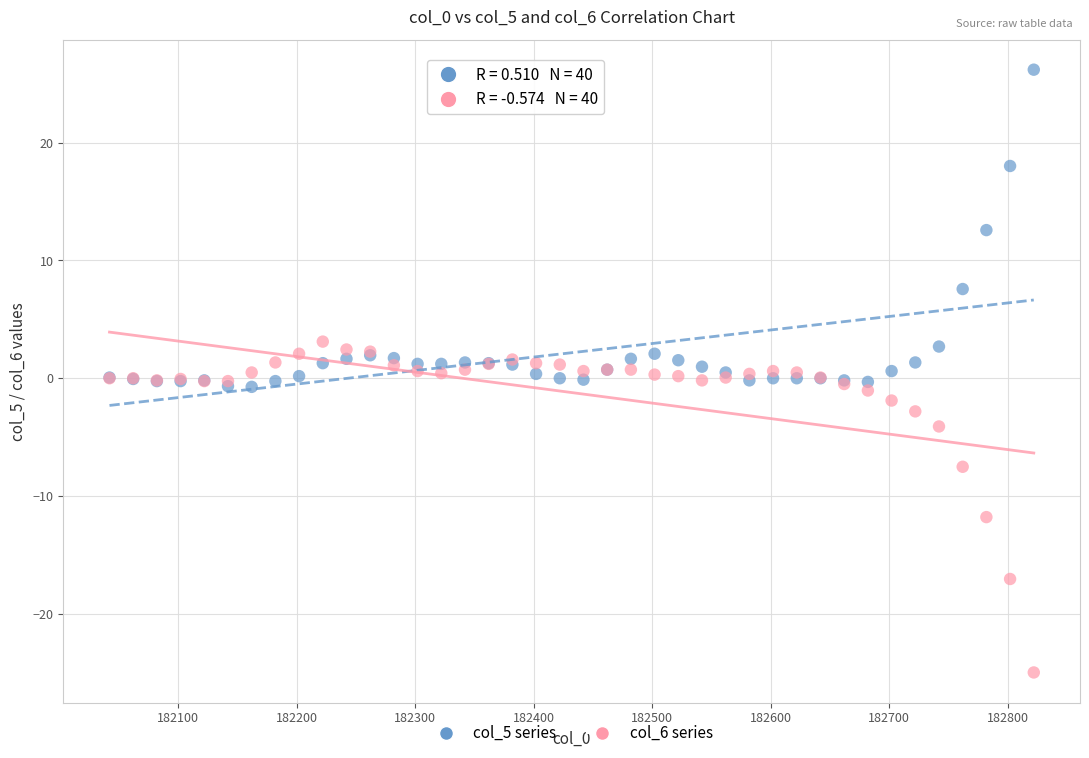

Which series contains the highest Y value?

col_5 series